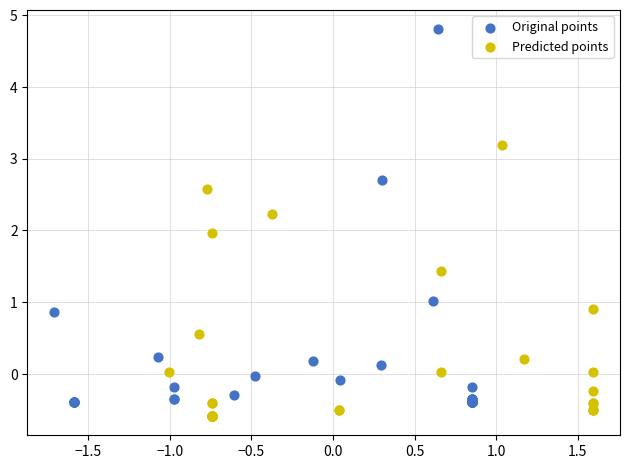

Which series has the widest spread of Y values?

Original points